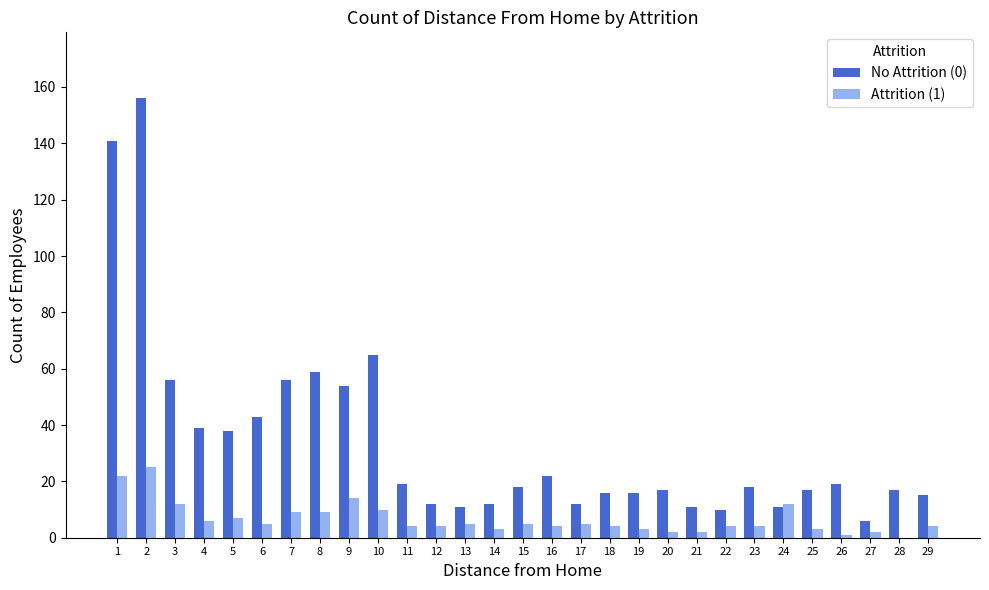

How many groups of bars are there?

29